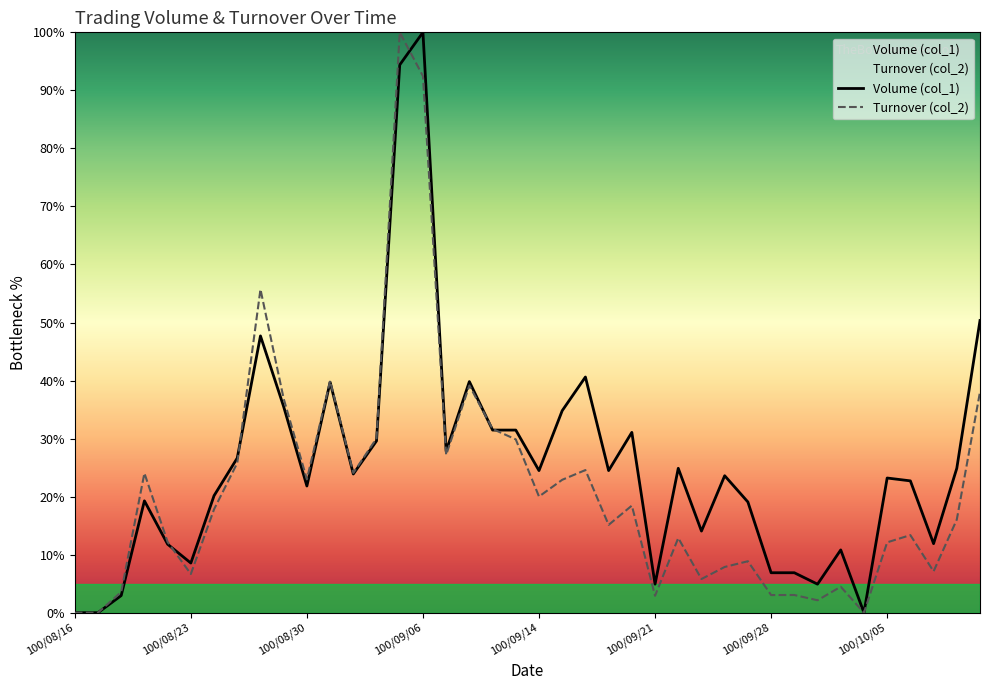

What is the difference between the Turnover (col_2) values at 100/08/31 and 100/09/29?

36.9